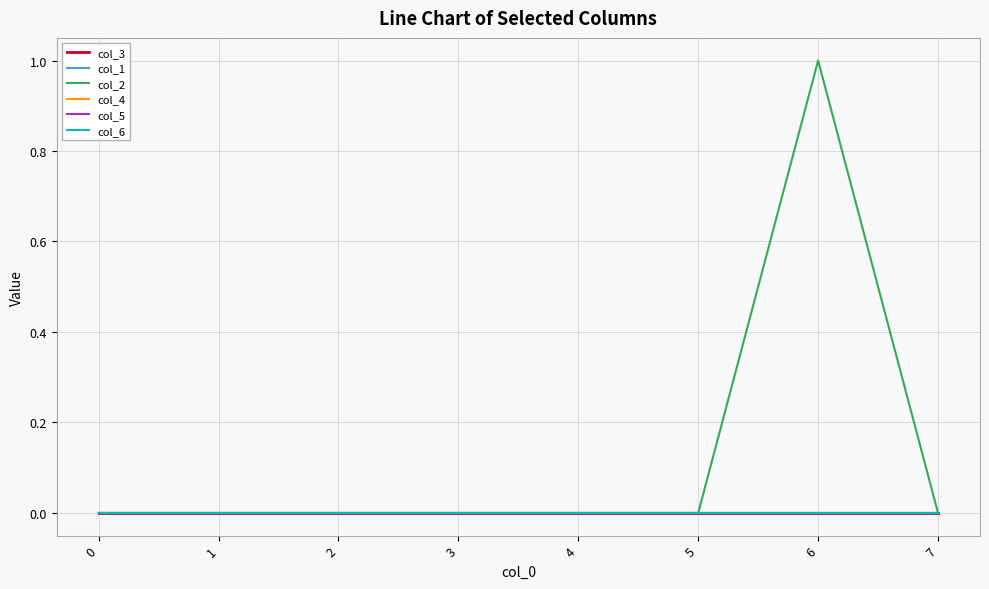

Does the chart display data point markers on the line(s)?

No